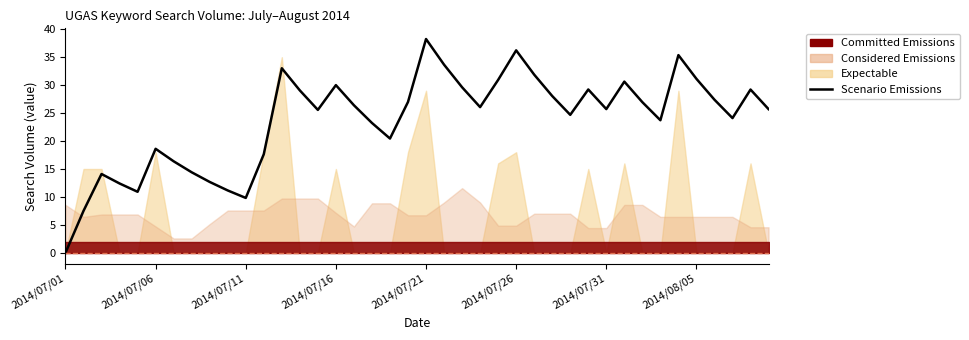

What is the approximate value at 11?

17.6